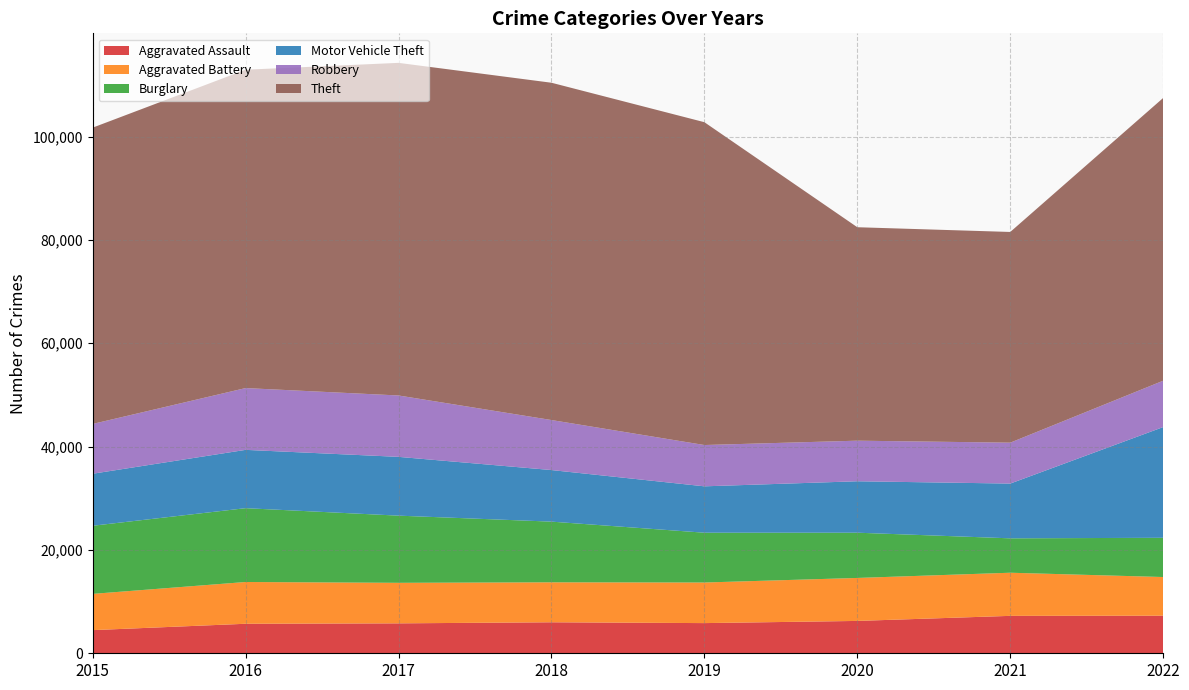

Reading left to right, what are all the values shown in this chart?

Aggravated Assault: 4480	5712	5793	6001	5841	6263	7243	7272
Aggravated Battery: 7018	8085	7845	7734	7857	8319	8348	7487
Burglary: 13184	14289	13001	11746	9639	8757	6658	7595
Motor Vehicle Theft: 10068	11286	11380	9984	8977	9956	10598	21430
Robbery: 9638	11960	11880	9680	7994	7855	7918	8972
Theft: 57350	61619	64381	65286	62486	41314	40784	54729